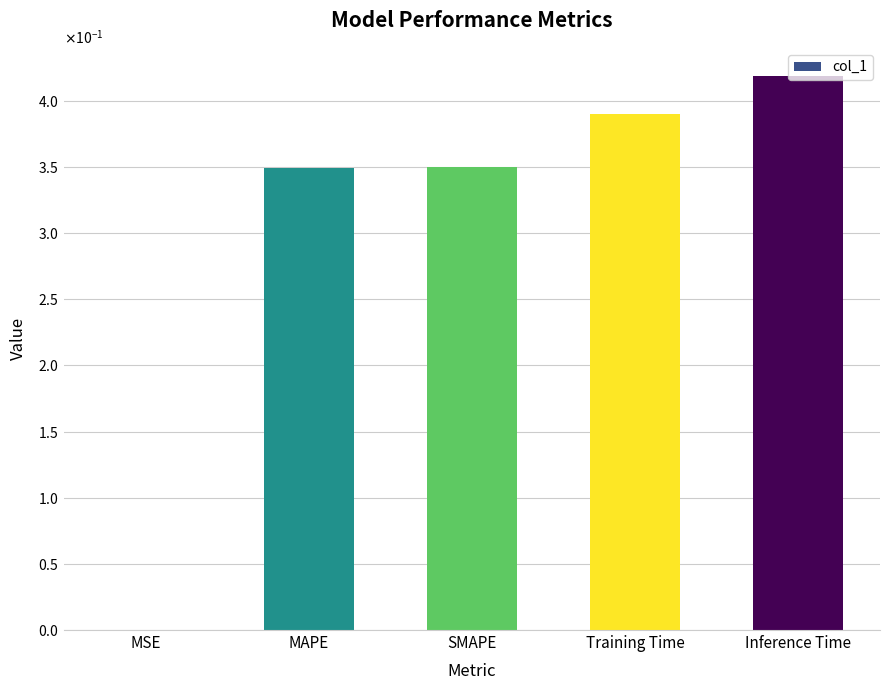

The value at Training Time is 0.2. True or false?

False